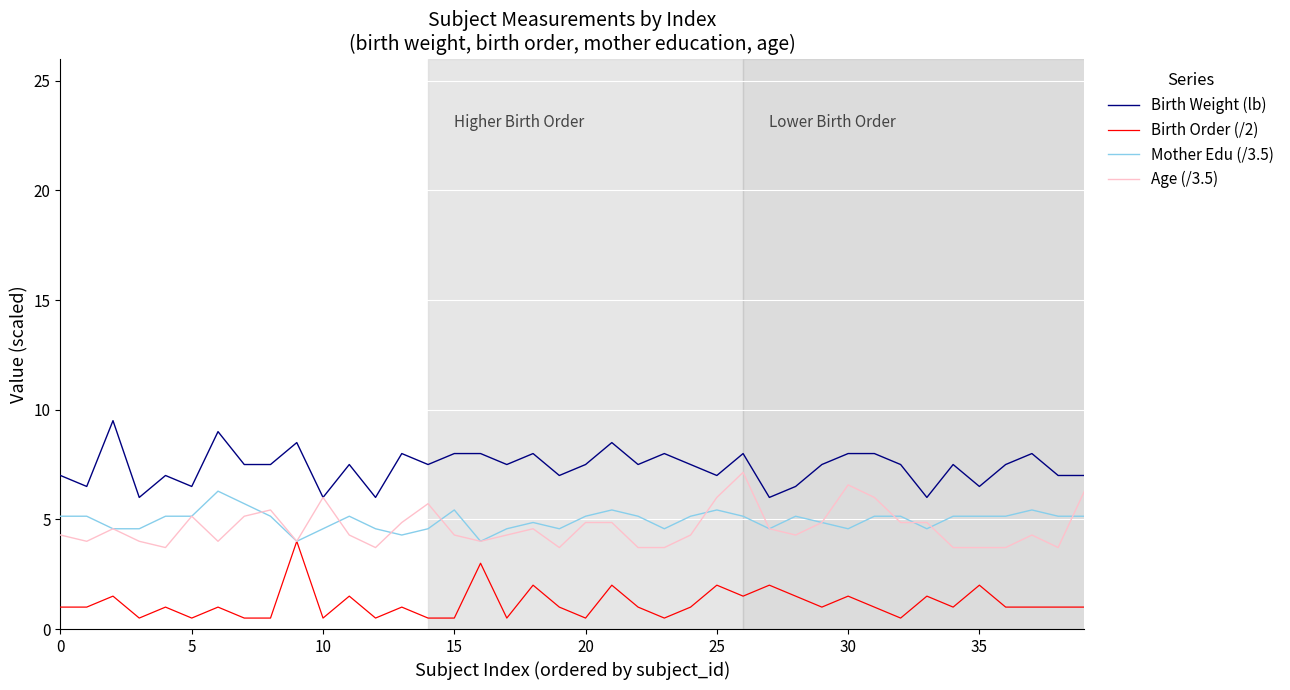

What is the lowest value of the Age (/3.5) series?

3.7